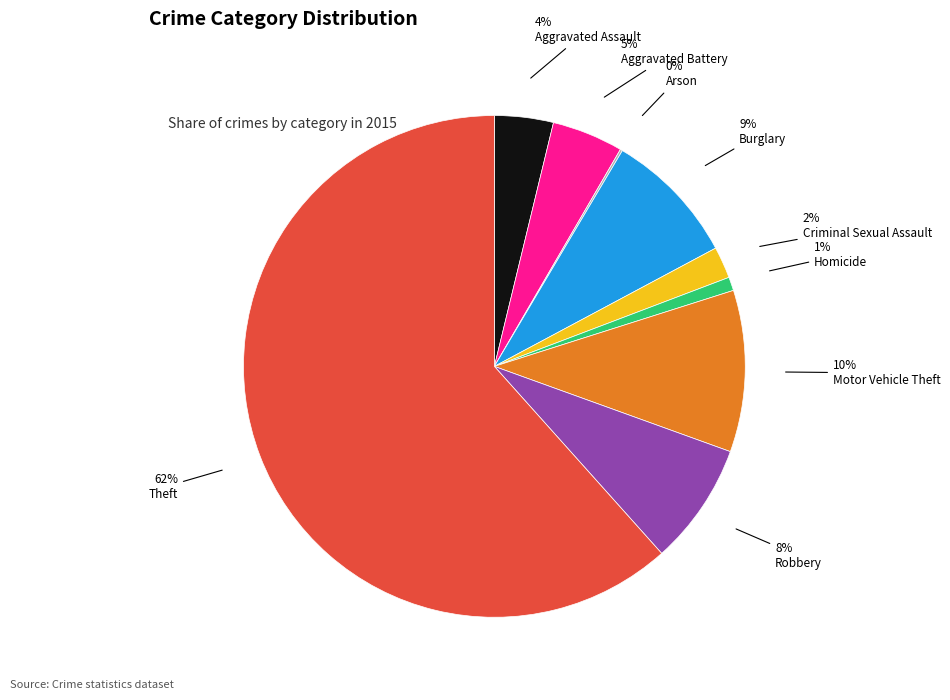

Between Motor Vehicle Theft and Burglary, which is larger?

Motor Vehicle Theft